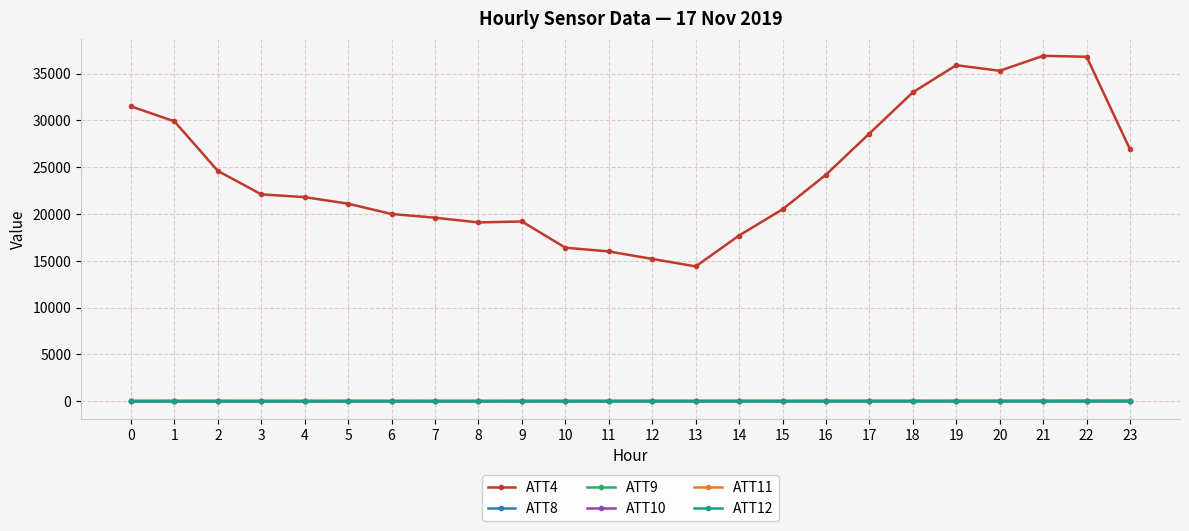

How many data points does each series have?

24